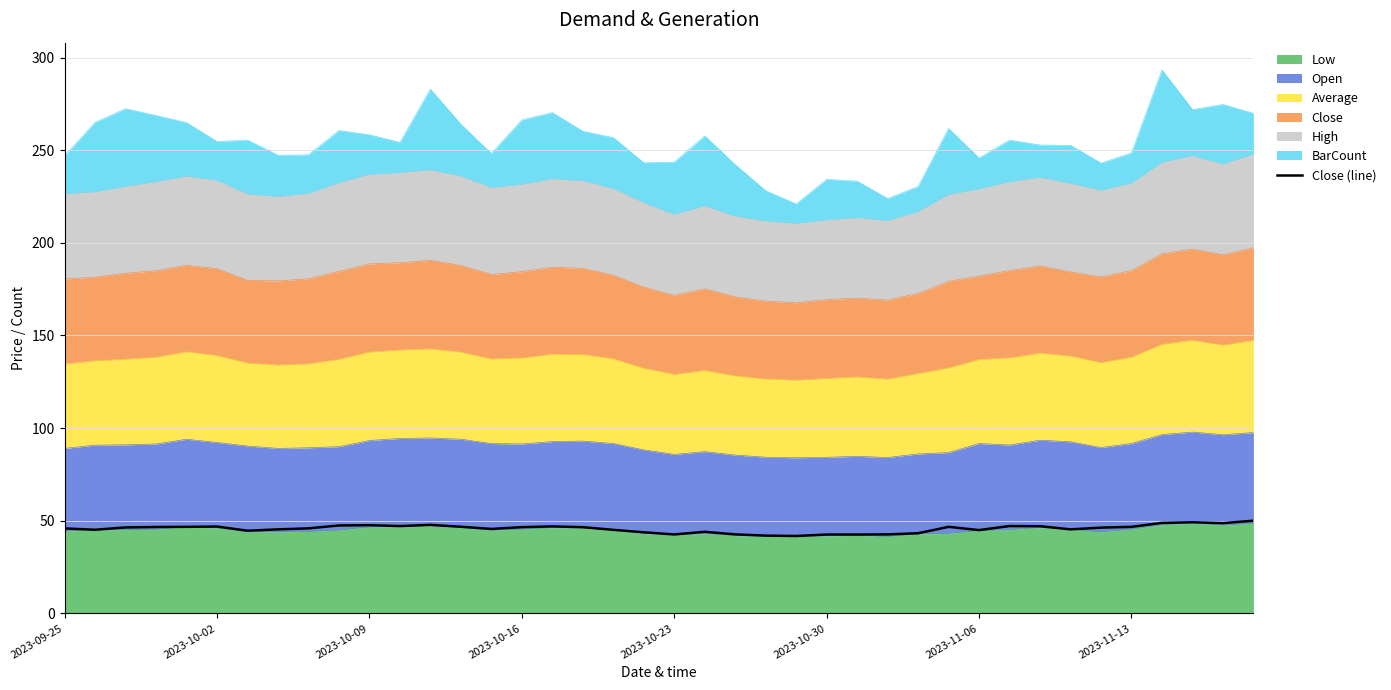

What is the average value?

45.8